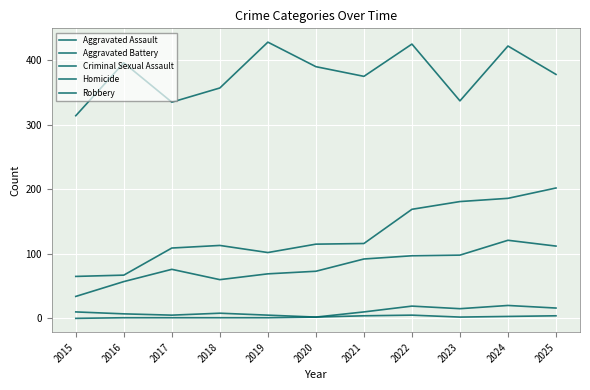

Does the chart display data point markers on the line(s)?

No